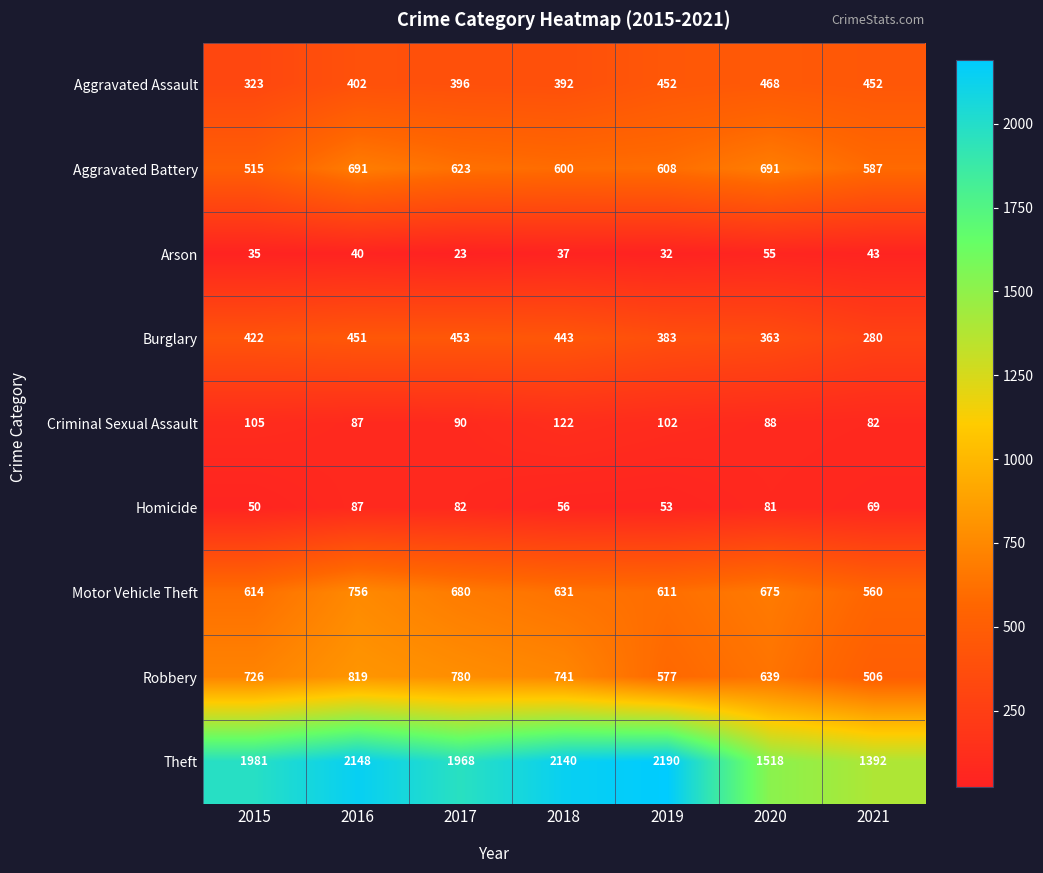

How many data points does each series have?

7